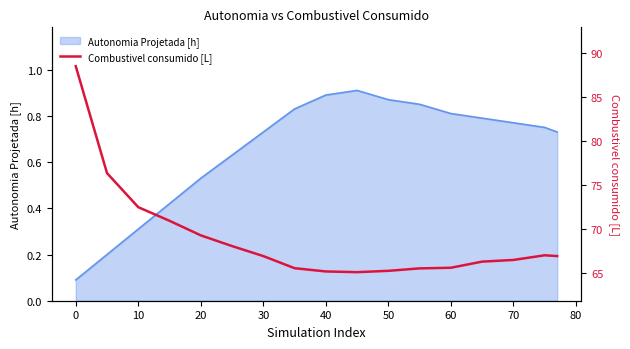

True or false: Autonomia Projetada [h] has a value of 0.3 at 10.

True